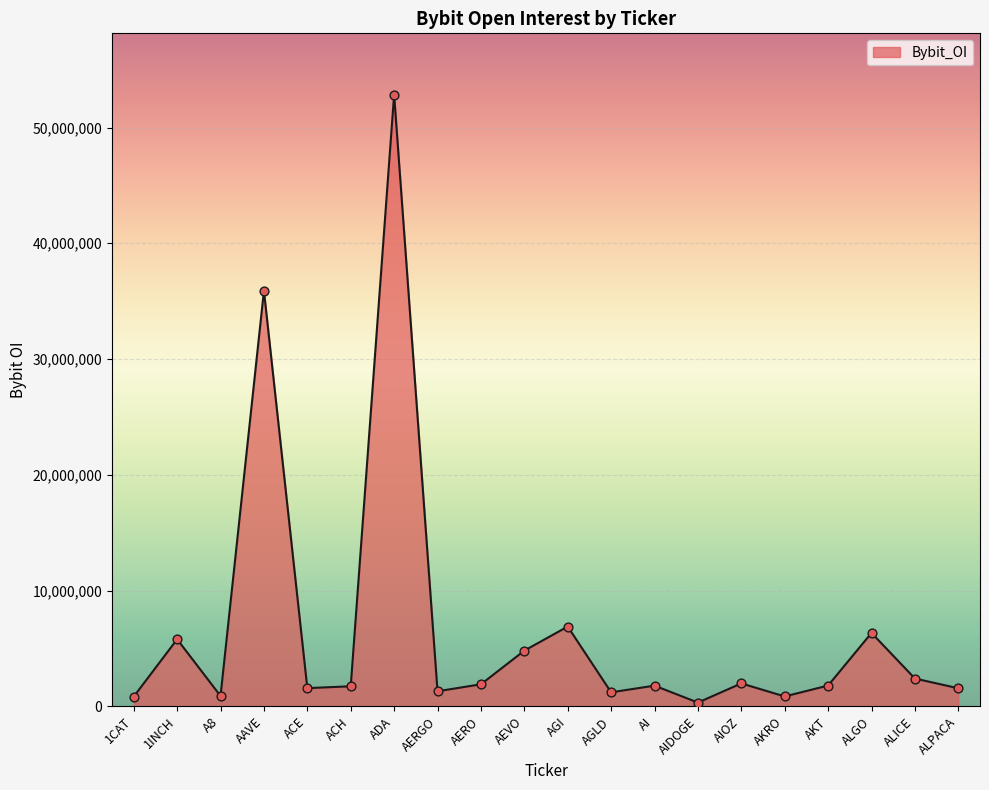

What is the change in value from 1INCH to AGI?

+1098709